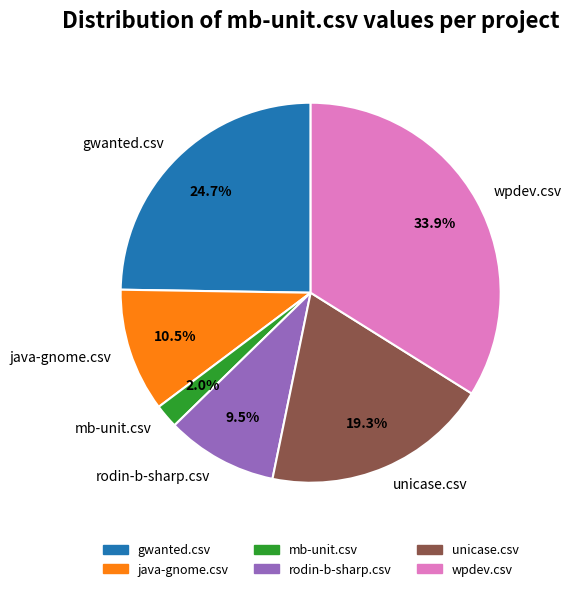

Does any single category account for the majority?

No